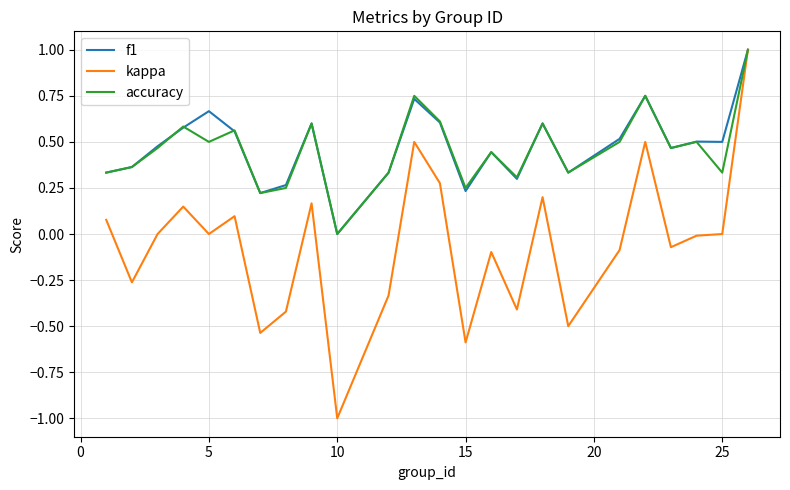

What is the highest value of the f1 series?

1.0